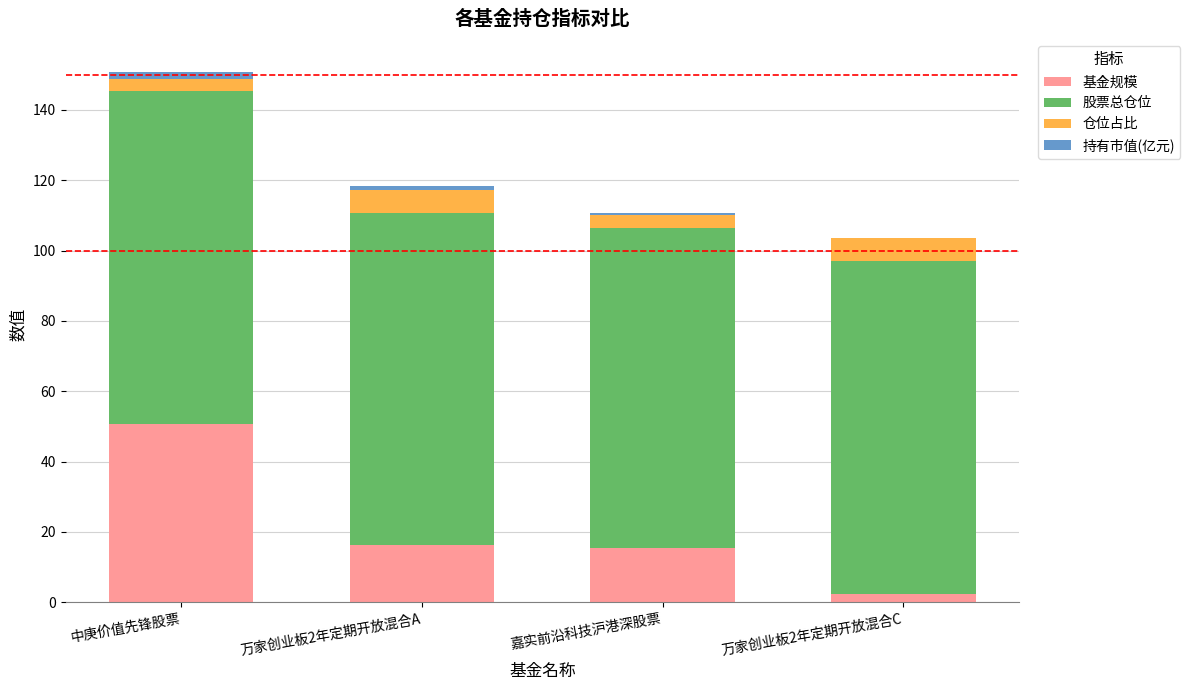

The value of 基金规模 at 万家创业板2年定期开放混合A is 23.7. True or false?

False